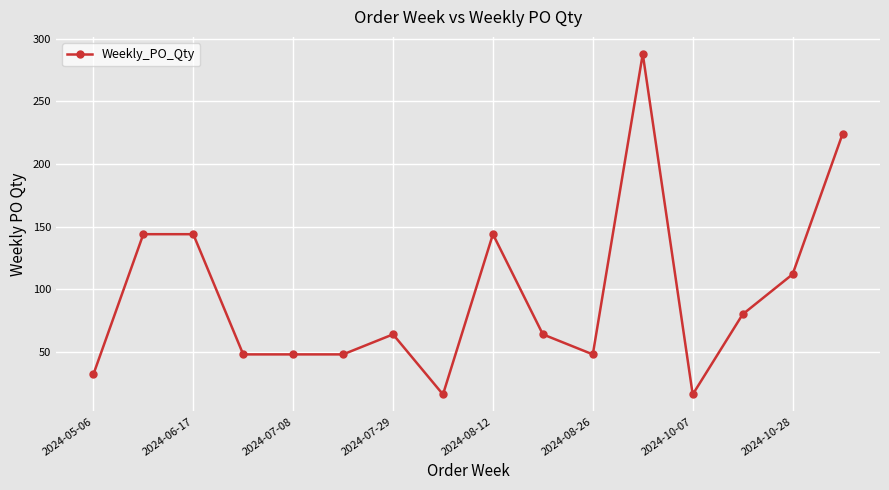

What is the value of the 7th point from the left?

64